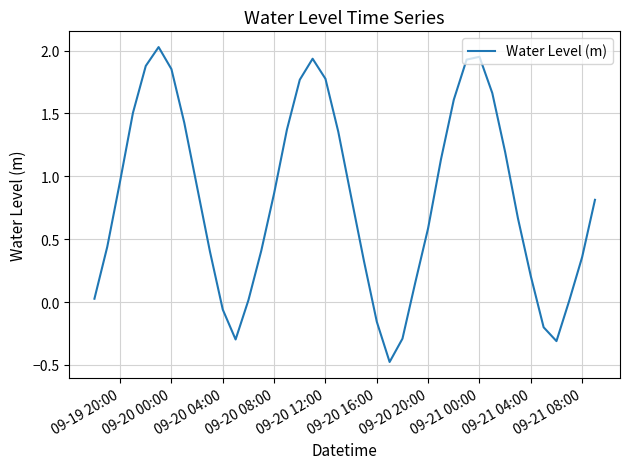

What is the difference between the maximum and minimum values?

2.5